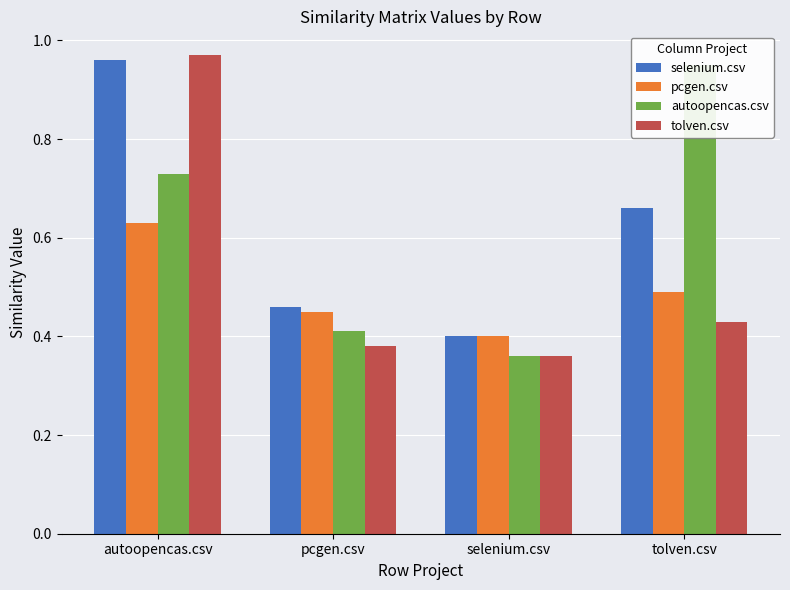

The value of selenium.csv at autoopencas.csv is 1.0. True or false?

True